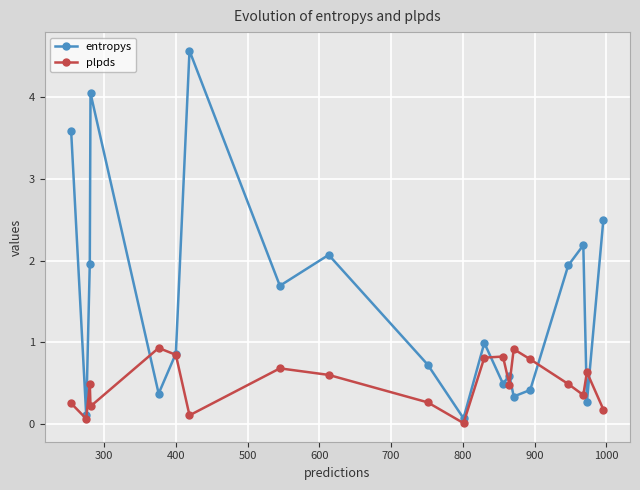

How many series are shown in this chart?

2